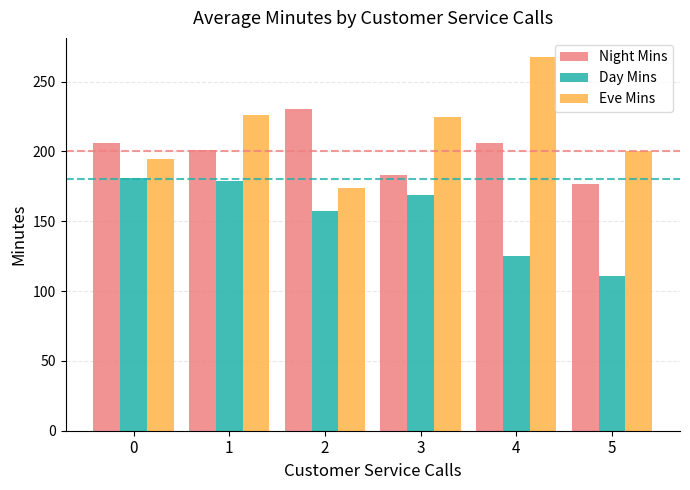

What are all the series names shown in the legend?

Night Mins, Day Mins, Eve Mins